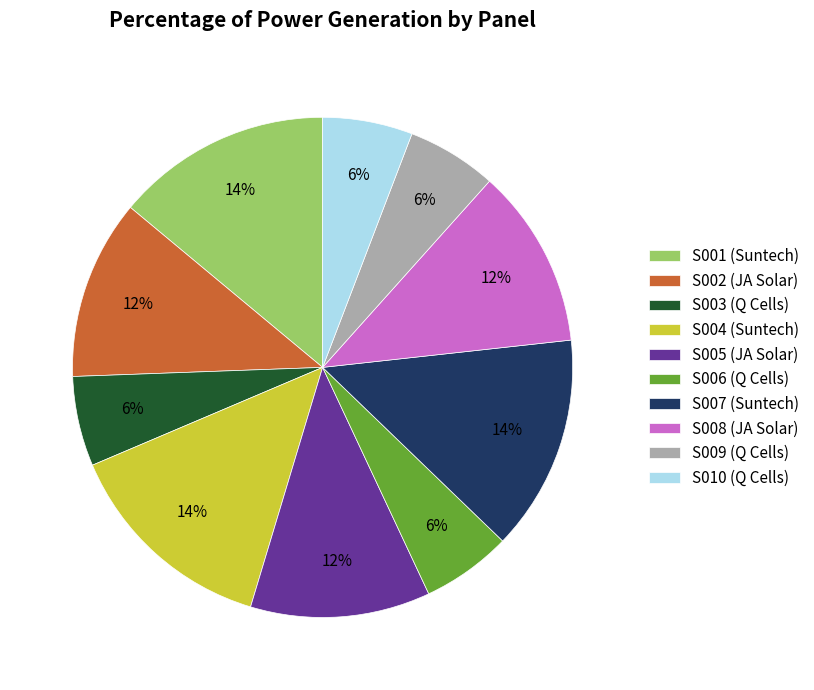

True or false: S002 (JA Solar) accounts for 25% of the total.

False